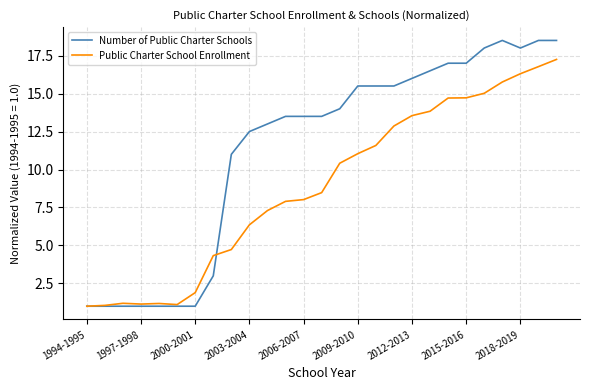

What is the greatest value displayed?

18.5